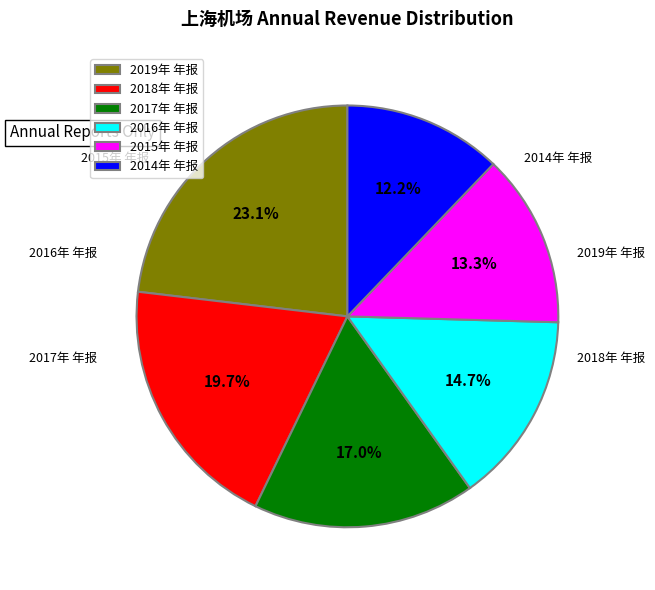

Is 2018年 年报 the majority of the pie?

No